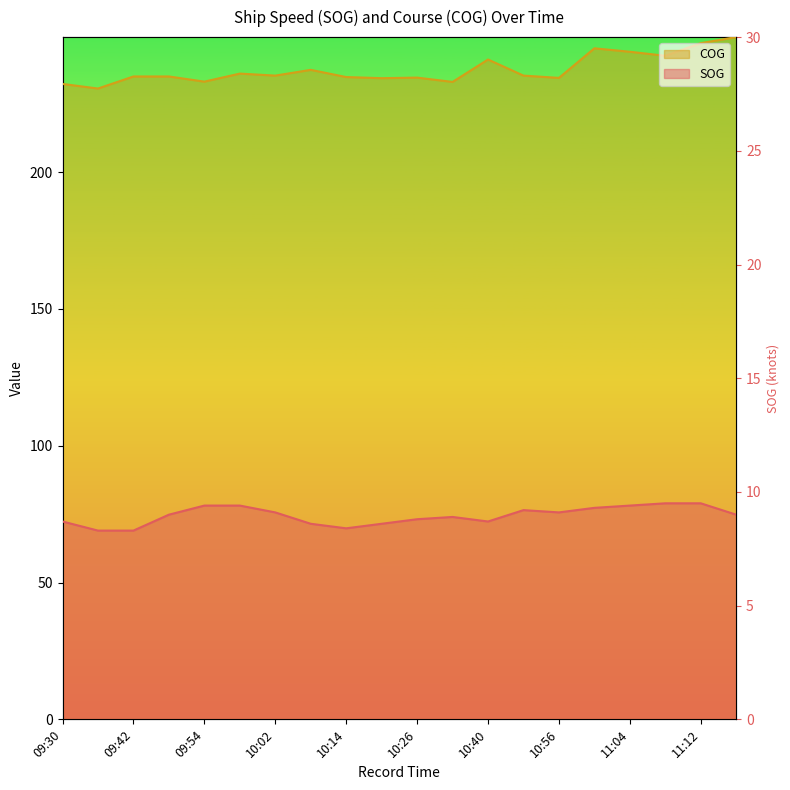

Count the number of data series in this chart.

2